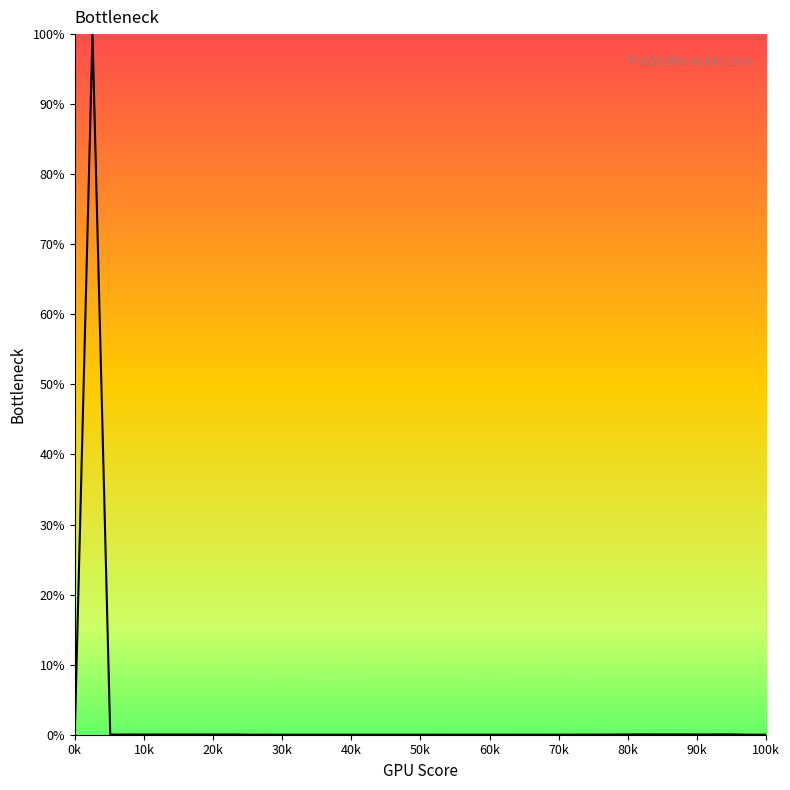

Count the number of categories in the chart.

40